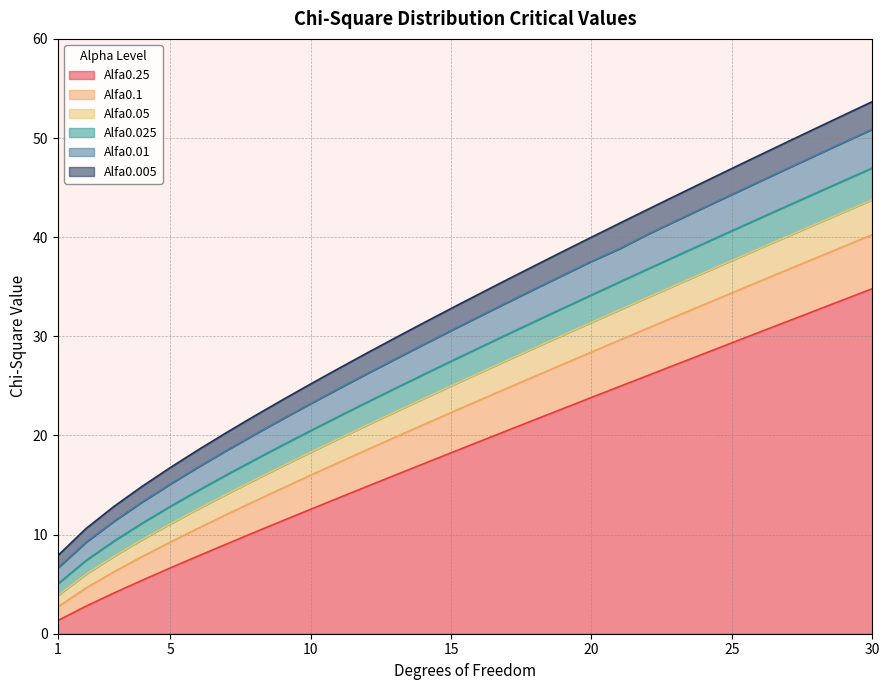

At 27, list the series in order from largest to smallest.

Alfa0.005, Alfa0.01, Alfa0.025, Alfa0.05, Alfa0.1, Alfa0.25